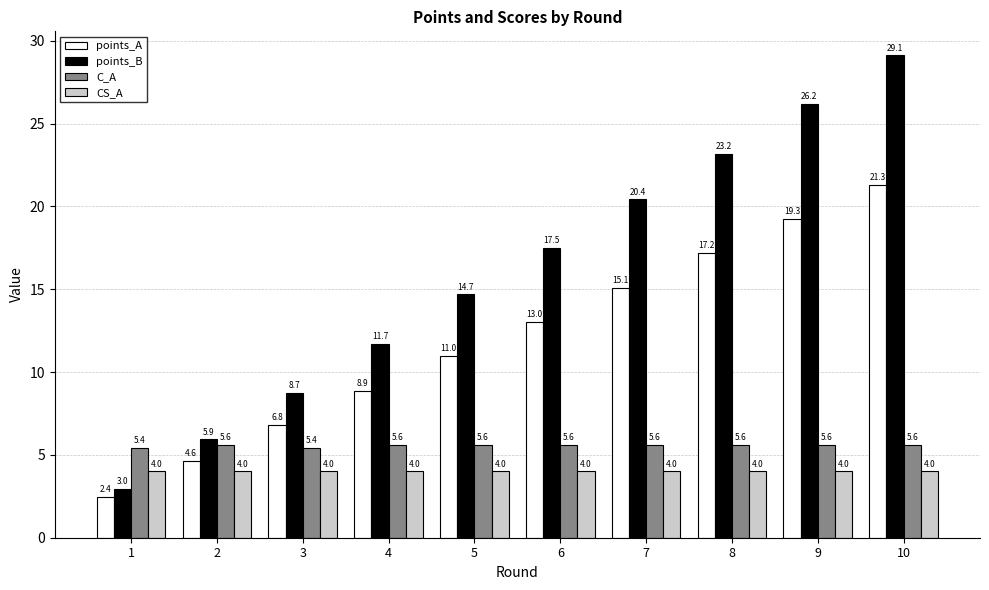

Which series has the largest range (max minus min)?

points_B